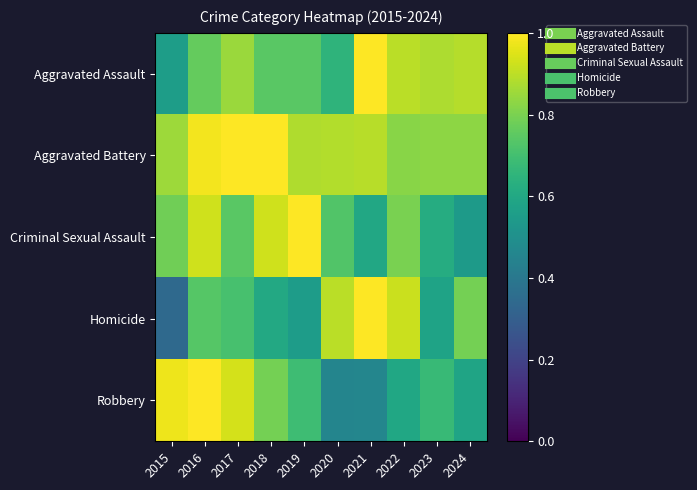

Reading left to right, list all the values displayed in this chart.

Aggravated Assault: 2015=0.6	2016=0.8	2017=0.9	2018=0.7	2019=0.7	2020=0.7	2021=1.0	2022=0.9	2023=0.9	2024=0.9
Aggravated Battery: 2015=0.9	2016=1.0	2017=1.0	2018=1.0	2019=0.9	2020=0.9	2021=0.9	2022=0.8	2023=0.8	2024=0.8
Criminal Sexual Assault: 2015=0.8	2016=0.9	2017=0.7	2018=0.9	2019=1.0	2020=0.7	2021=0.6	2022=0.8	2023=0.6	2024=0.5
Homicide: 2015=0.3	2016=0.7	2017=0.7	2018=0.6	2019=0.6	2020=0.9	2021=1.0	2022=0.9	2023=0.6	2024=0.8
Robbery: 2015=1.0	2016=1.0	2017=0.9	2018=0.8	2019=0.7	2020=0.5	2021=0.5	2022=0.6	2023=0.7	2024=0.6